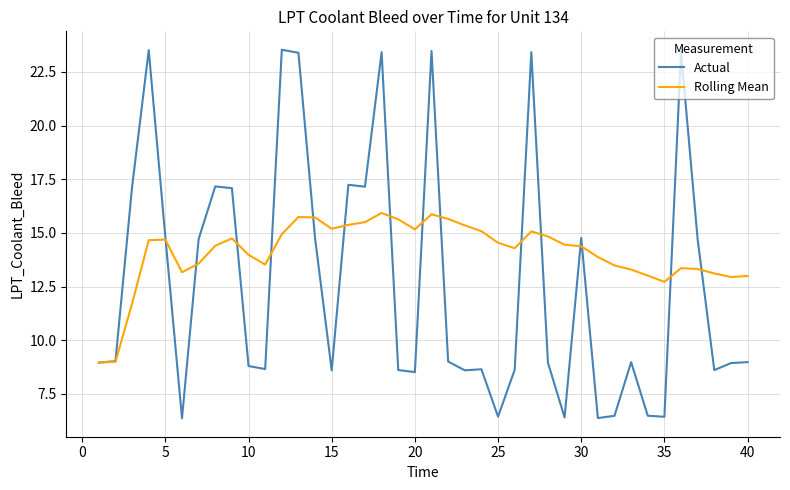

List the series in order of their peak value, highest first.

Actual, Rolling Mean